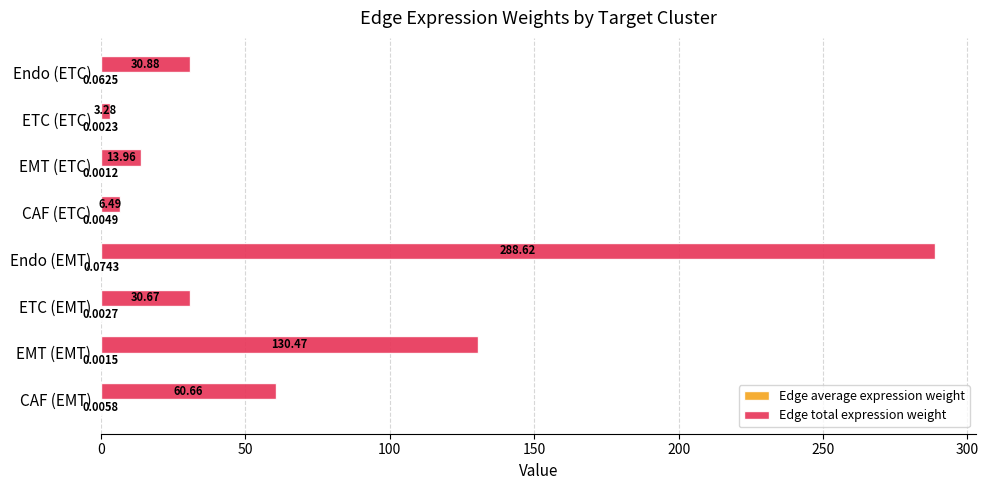

Which category has the highest value in the Edge total expression weight series?

Endo (EMT)